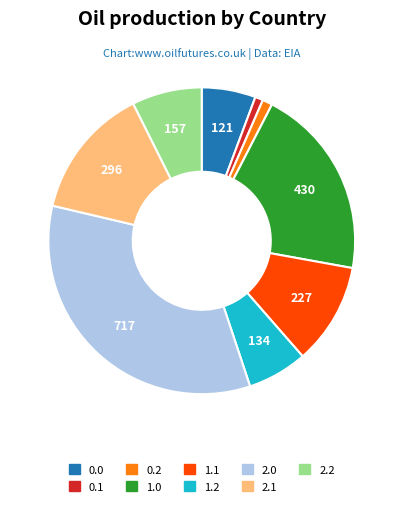

Does any single category account for the majority?

No